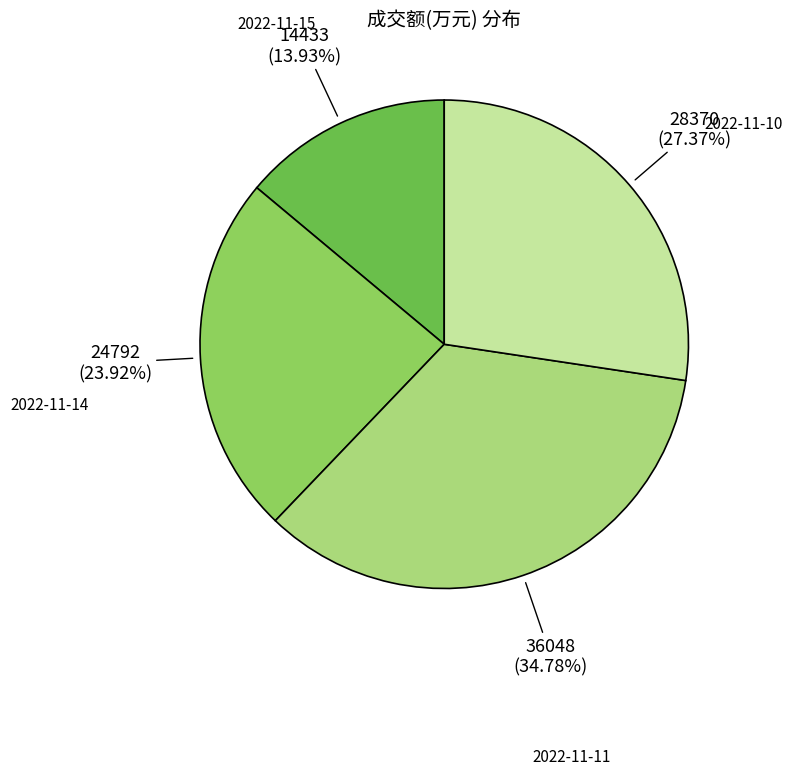

To the nearest percent, what portion does 2022-11-10 represent?

27%